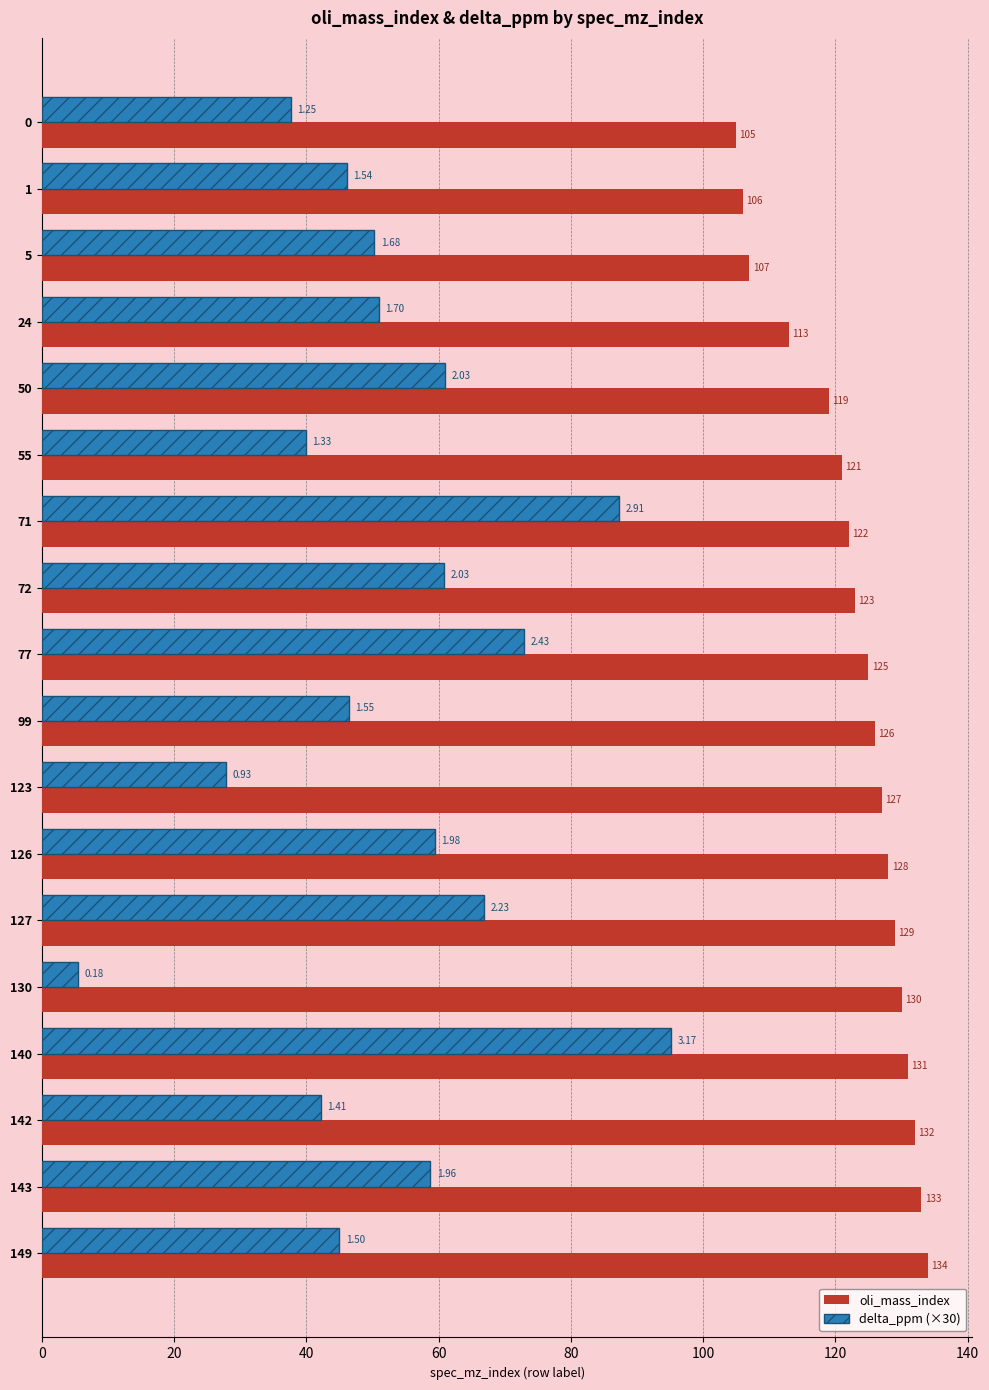

List the series in order of their overall mean, lowest first.

delta_ppm (×30), oli_mass_index